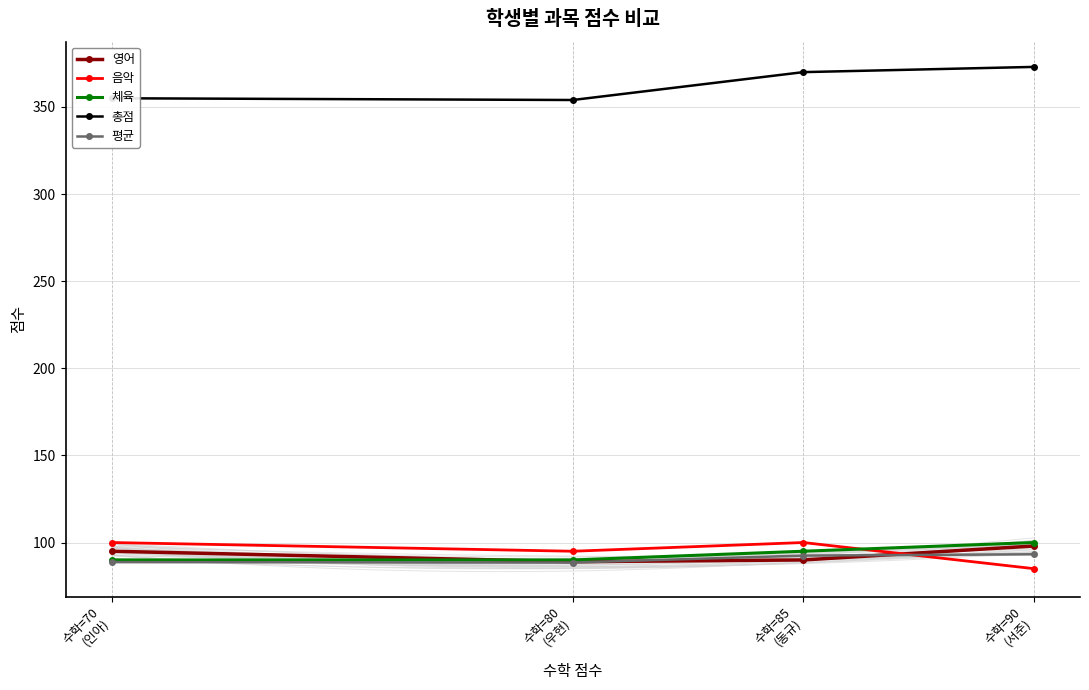

At which category is the sum across all series the highest?

수학=90
(서준)